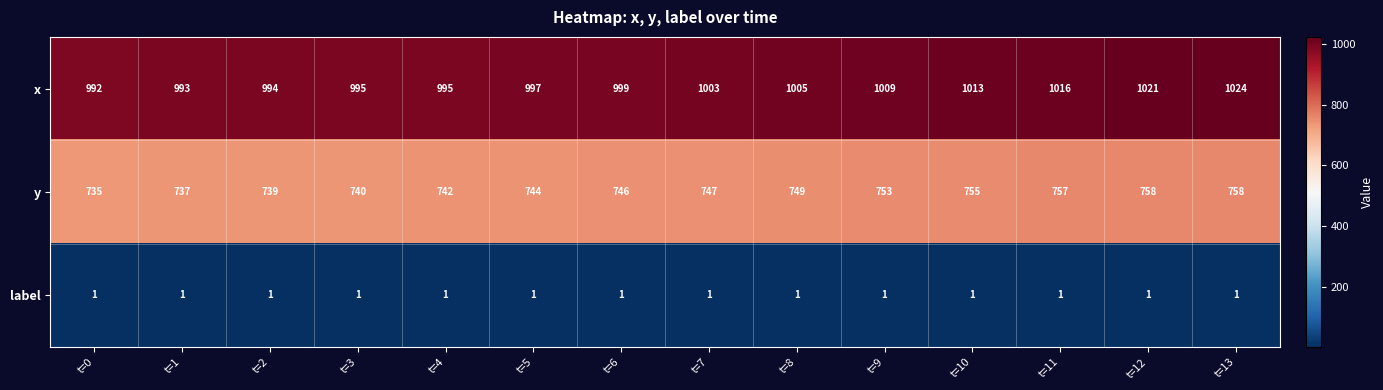

Which series has the largest total across all categories?

x